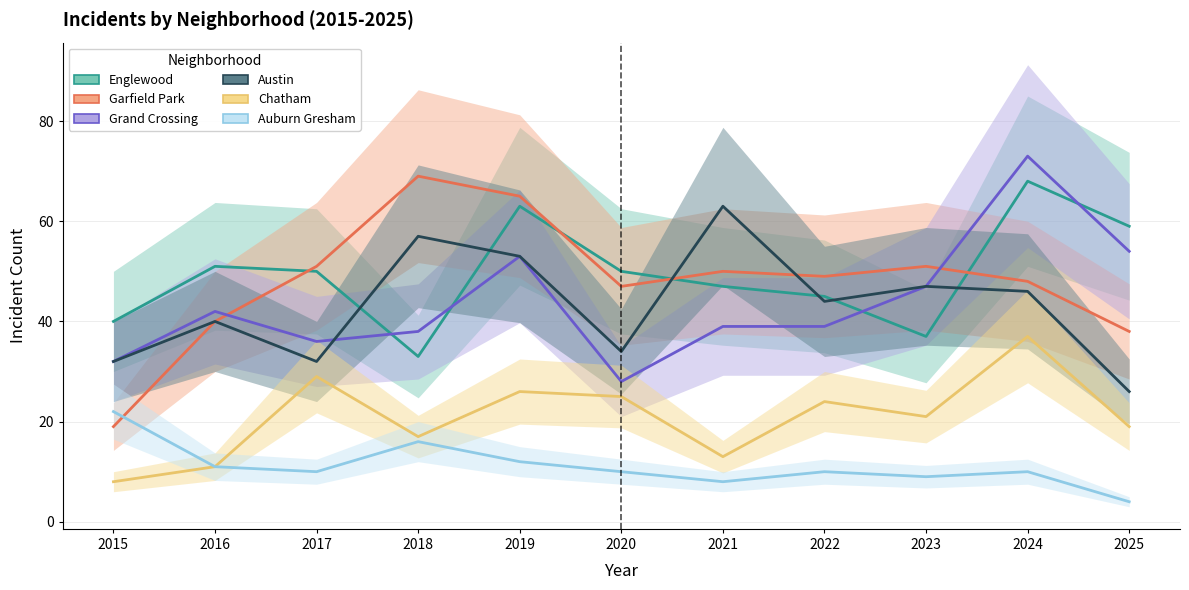

At which label is Grand Crossing closest to 50?

2019